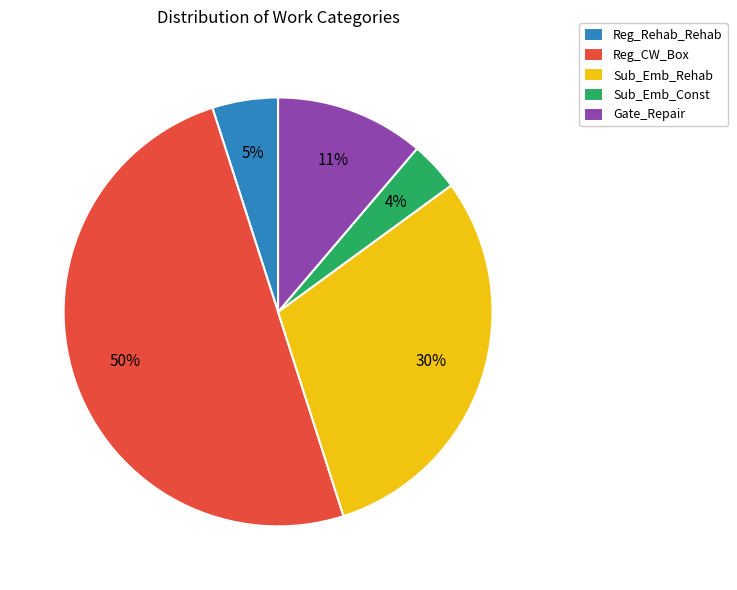

To the nearest percent, what percentage of the pie is Gate_Repair?

11%